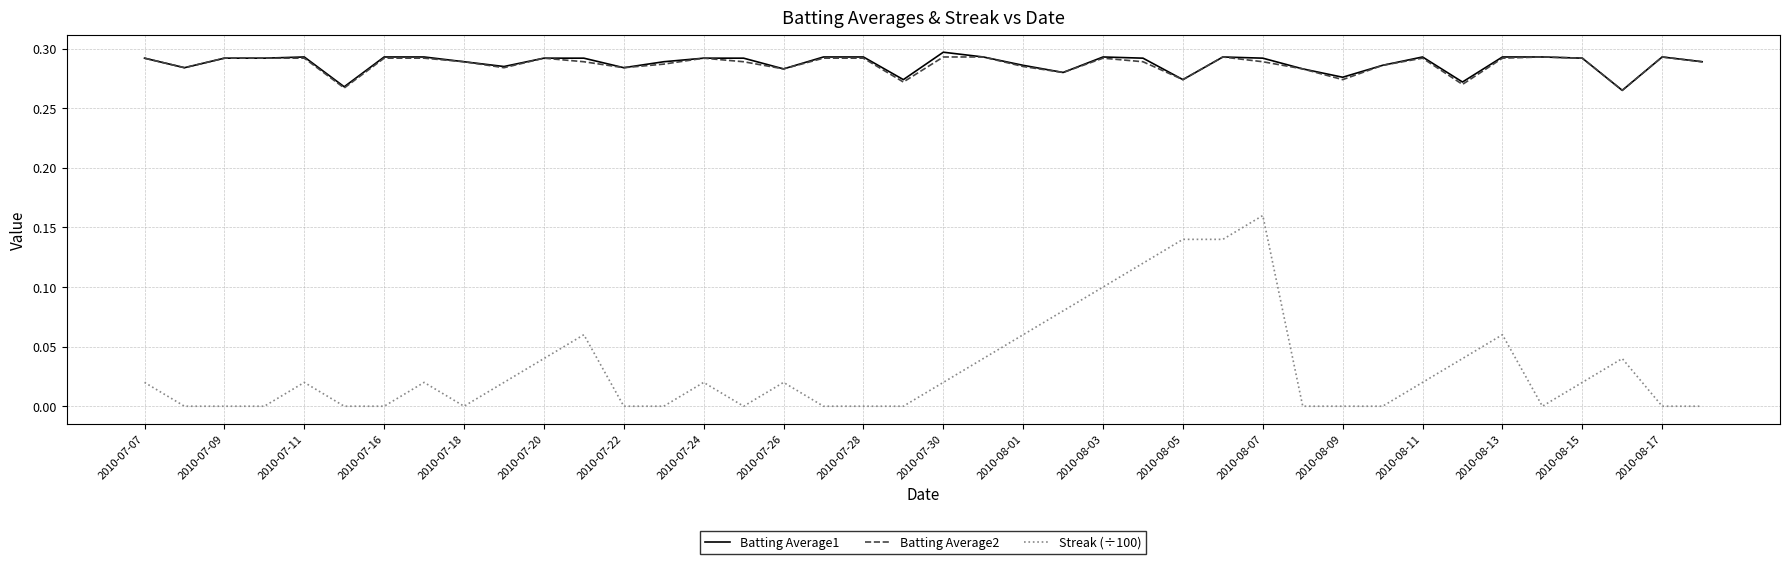

Which series has the widest spread of values?

Streak (÷100)